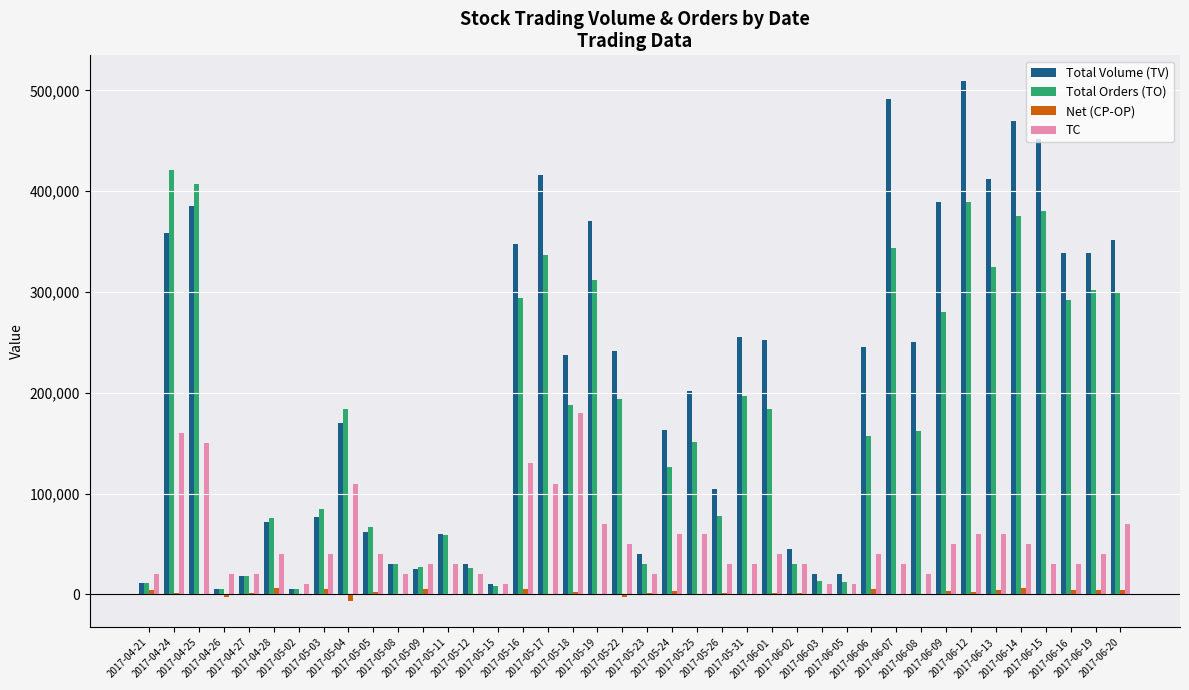

What is the highest value of the Total Volume (TV) series?

509000.0